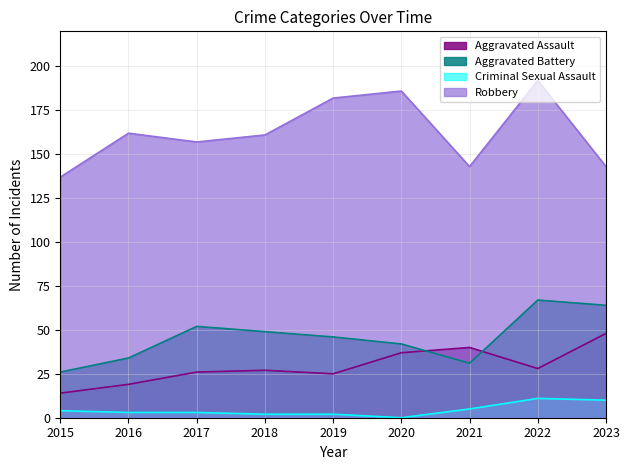

At which label does Criminal Sexual Assault reach its minimum?

2020